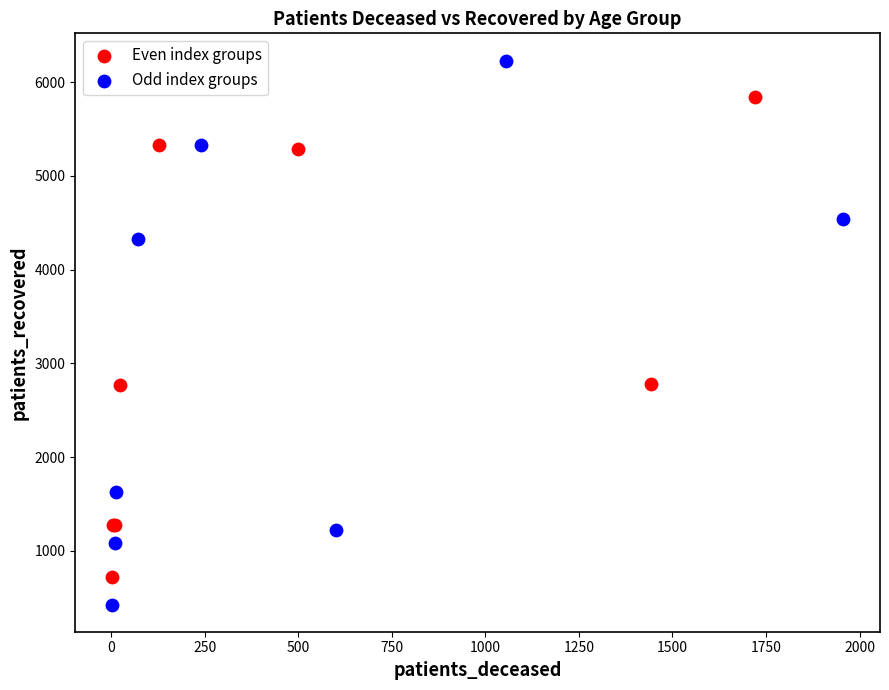

Which series contains the lowest Y value?

Odd index groups